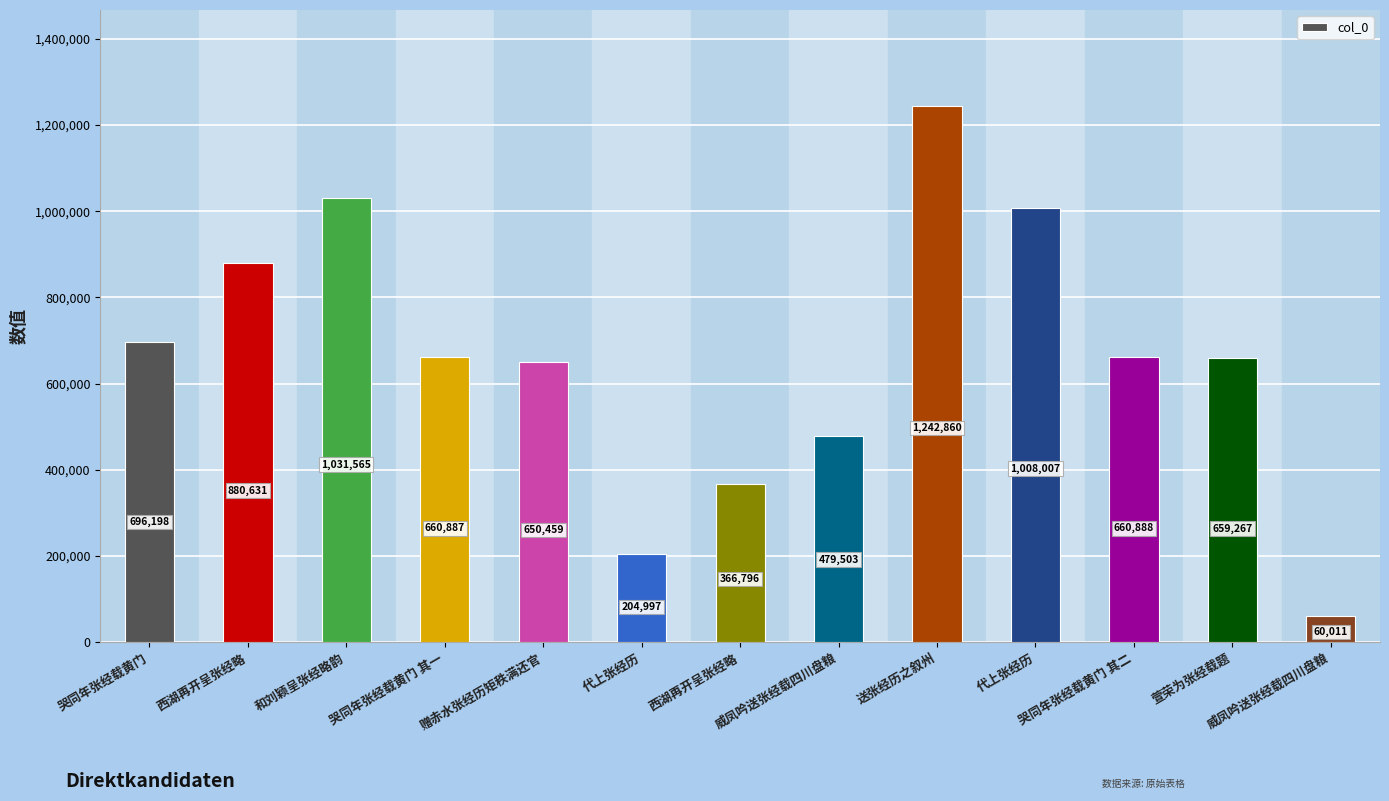

Are the bars grouped side by side (vs. stacked)?

No